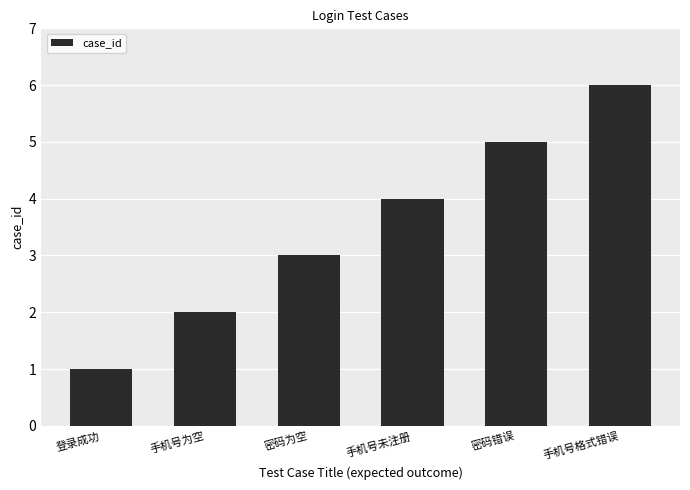

What is the difference between the values at 密码错误 and 手机号为空?

3